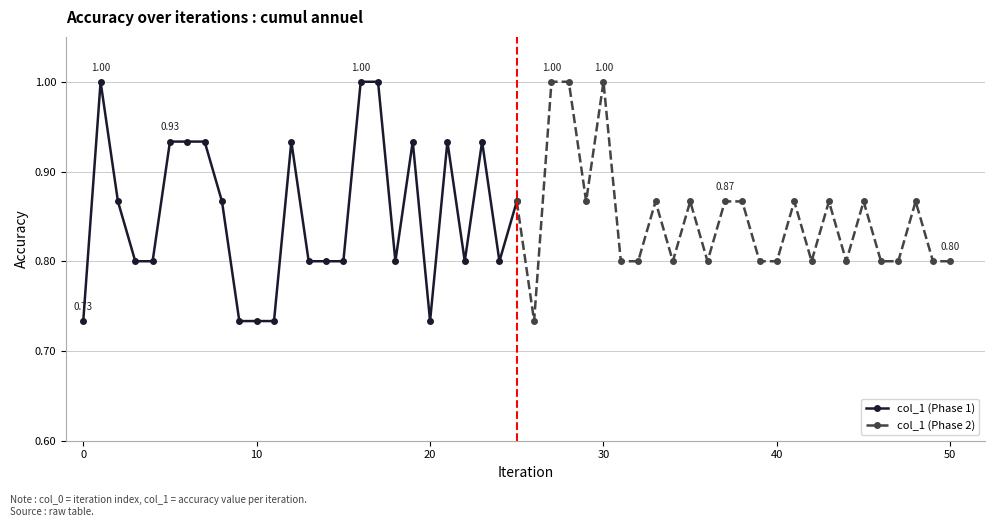

What are all the series names shown in the legend?

col_1 (Phase 1), col_1 (Phase 2)